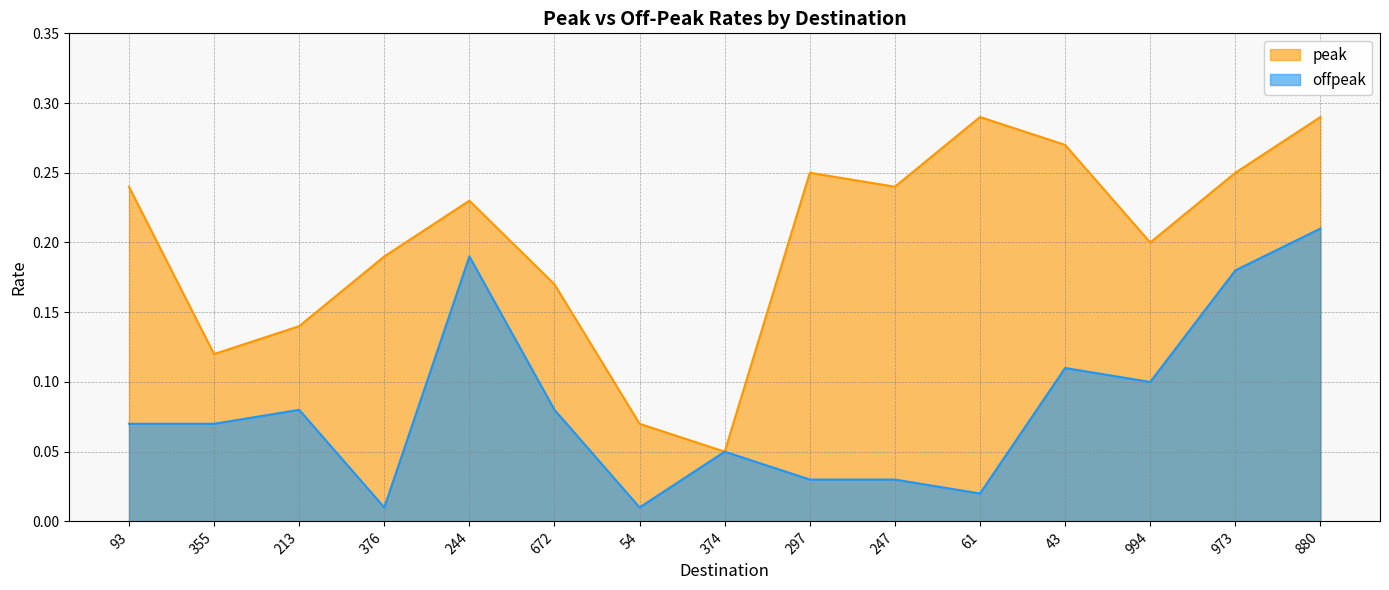

What is the sum of all peak values?

3.0